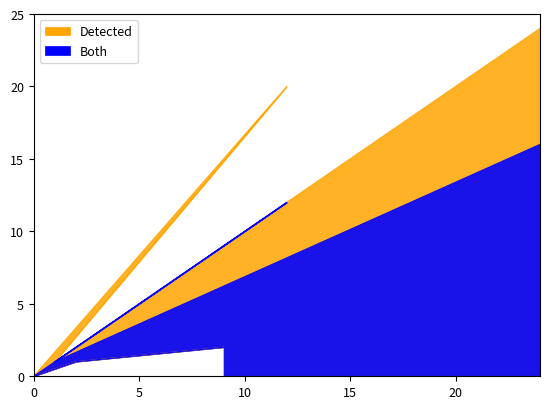

Reading right to left, transcribe all the data shown in this chart.

Detected: 24	1	20	0	1	2
Both: 16	1	12	0	1	2